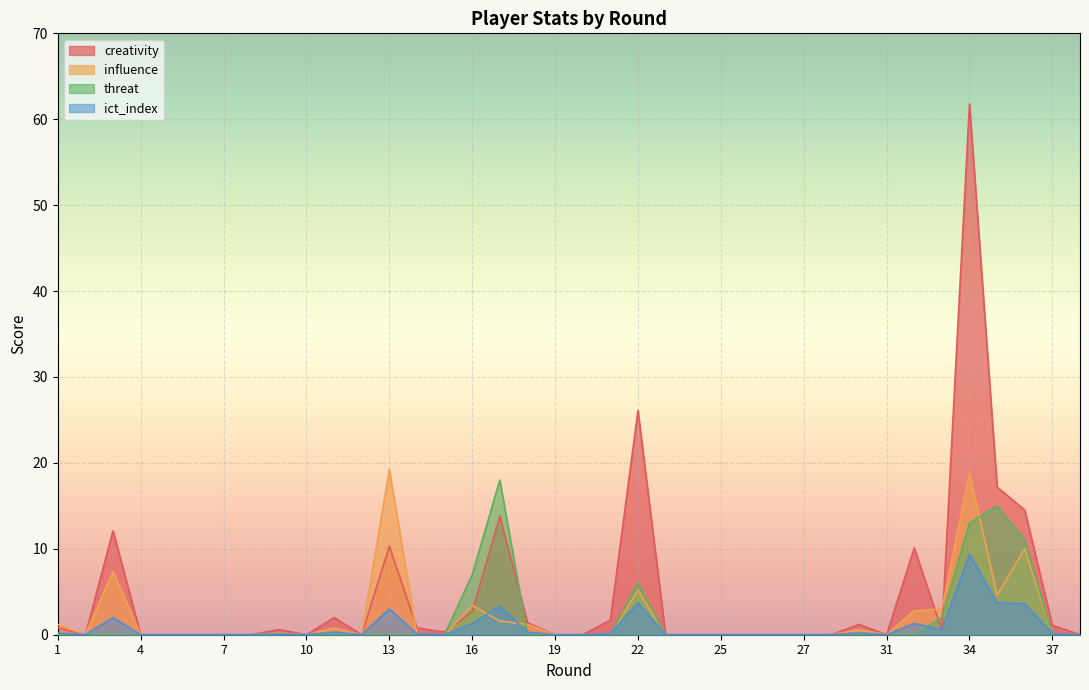

Does the chart display data point markers on the line(s)?

No